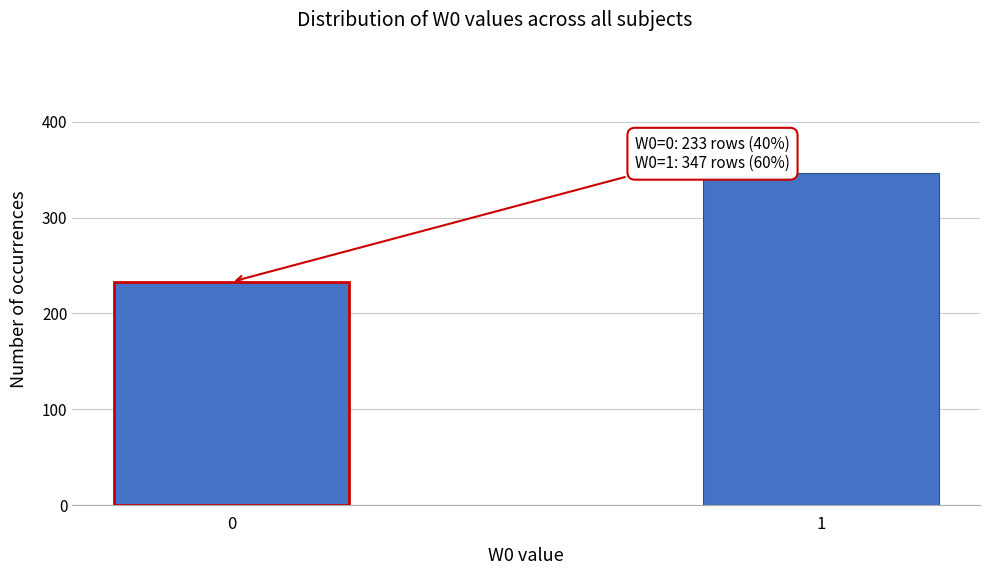

Reading left to right, list all the values displayed in this chart.

233	347